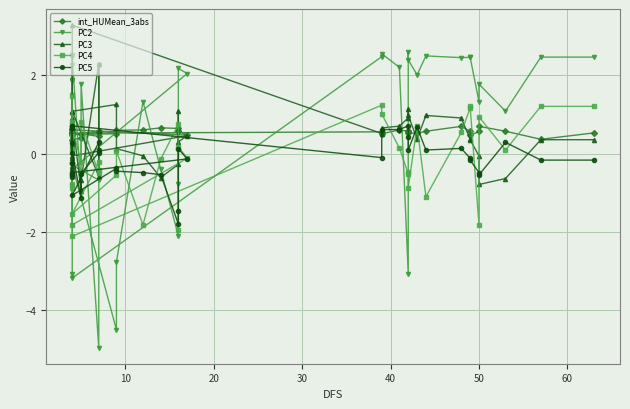

Which series has the largest range (max minus min)?

PC2